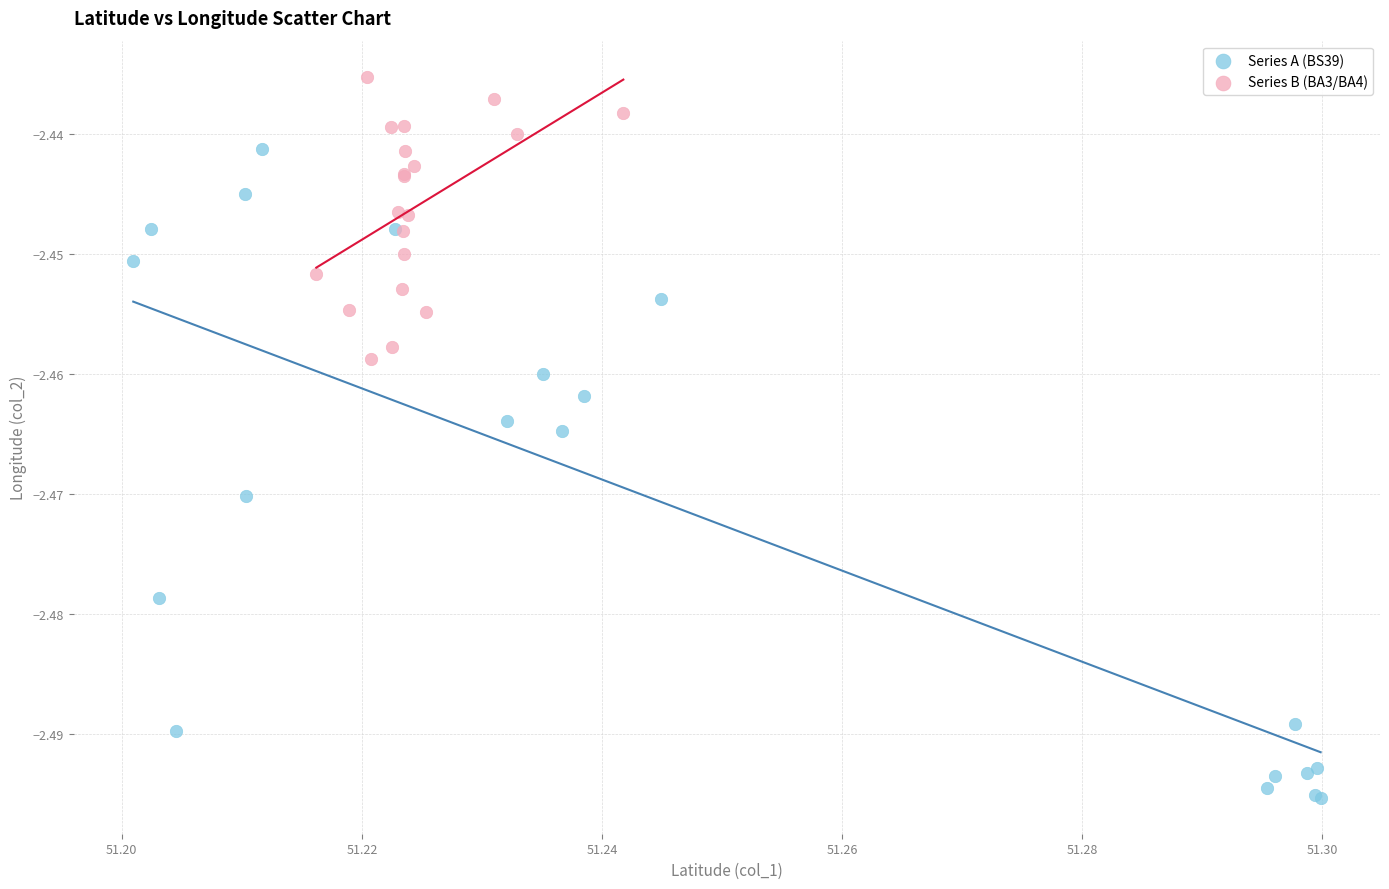

Which series contains the highest Y value?

Series B (BA3/BA4)